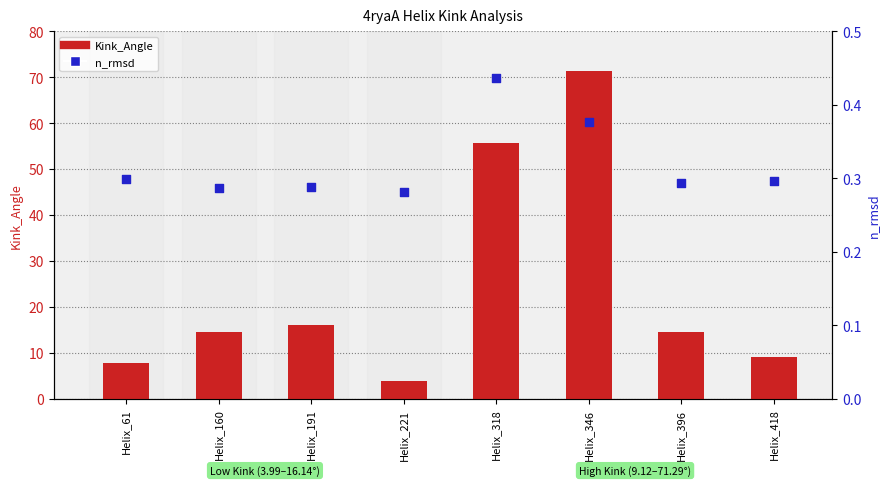

What is the total value across all series at Helix_346?

71.7